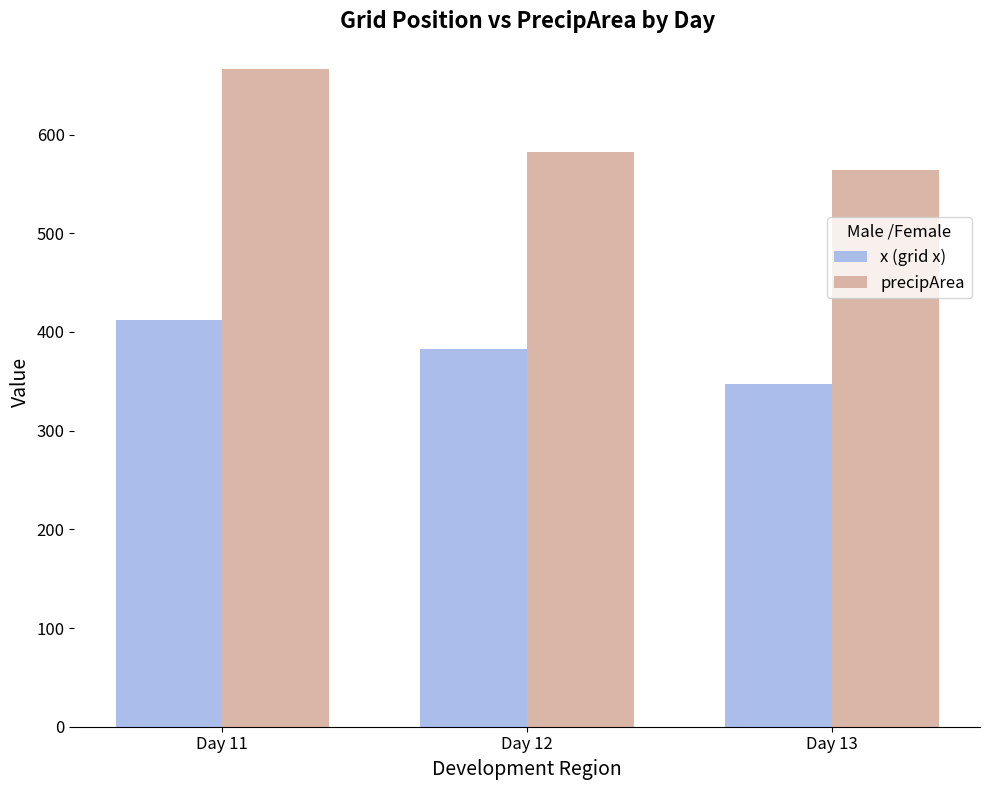

List the series in order of their overall mean, highest first.

precipArea, x (grid x)